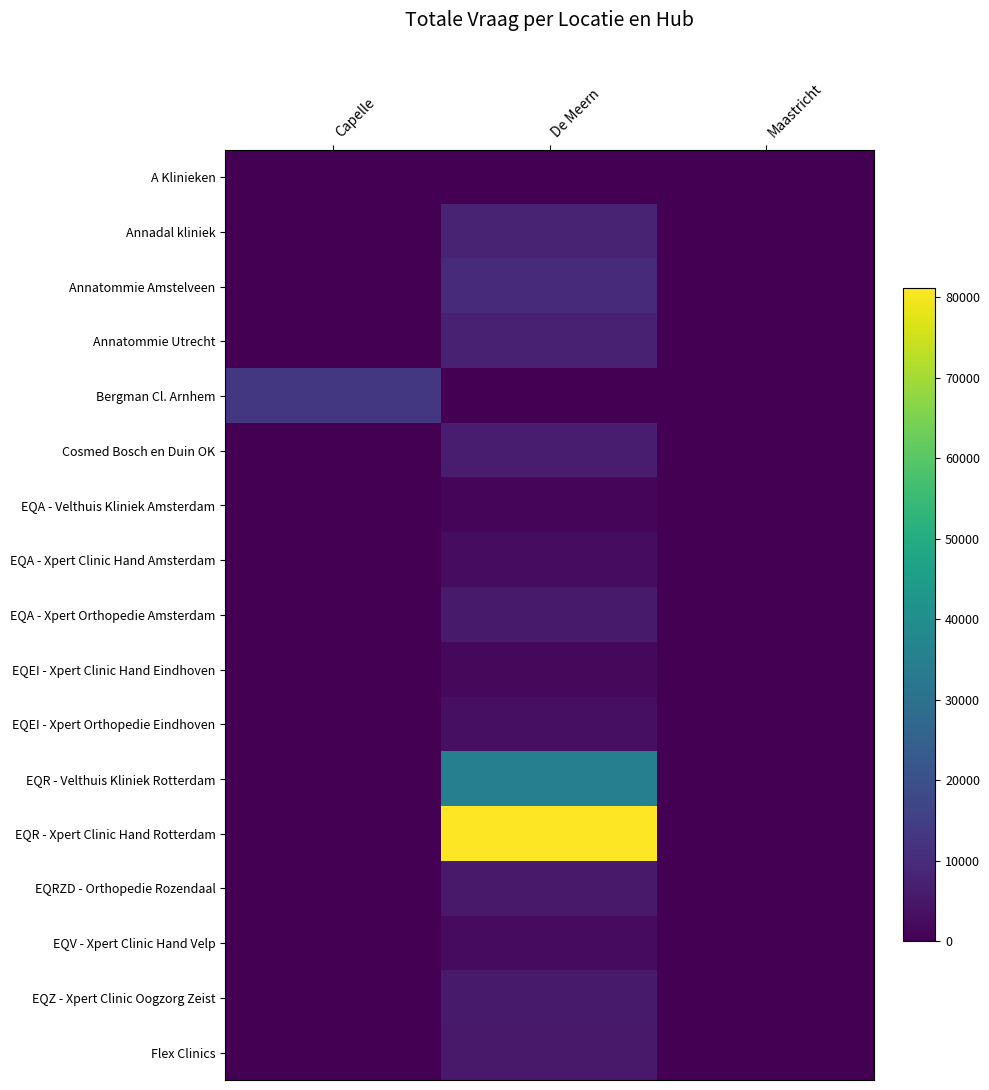

Reading right to left, list all the values displayed in this chart.

A Klinieken: Maastricht=300	De Meern=0	Capelle=0
Annadal kliniek: Maastricht=0	De Meern=8121	Capelle=0
Annatommie Amstelveen: Maastricht=0	De Meern=9543	Capelle=0
Annatommie Utrecht: Maastricht=0	De Meern=7290	Capelle=0
Bergman Cl. Arnhem: Maastricht=0	De Meern=0	Capelle=12992
Cosmed Bosch en Duin OK: Maastricht=0	De Meern=6076	Capelle=0
EQA - Velthuis Kliniek Amsterdam: Maastricht=0	De Meern=1522	Capelle=0
EQA - Xpert Clinic Hand Amsterdam: Maastricht=0	De Meern=2612	Capelle=0
EQA - Xpert Orthopedie Amsterdam: Maastricht=0	De Meern=5945	Capelle=0
EQEI - Xpert Clinic Hand Eindhoven: Maastricht=0	De Meern=1821	Capelle=0
EQEI - Xpert Orthopedie Eindhoven: Maastricht=0	De Meern=3349	Capelle=0
EQR - Velthuis Kliniek Rotterdam: Maastricht=0	De Meern=35105	Capelle=0
EQR - Xpert Clinic Hand Rotterdam: Maastricht=0	De Meern=81118	Capelle=0
EQRZD - Orthopedie Rozendaal: Maastricht=0	De Meern=5465	Capelle=0
EQV - Xpert Clinic Hand Velp: Maastricht=0	De Meern=2477	Capelle=0
EQZ - Xpert Clinic Oogzorg Zeist: Maastricht=0	De Meern=5762	Capelle=0
Flex Clinics: Maastricht=0	De Meern=5696	Capelle=0